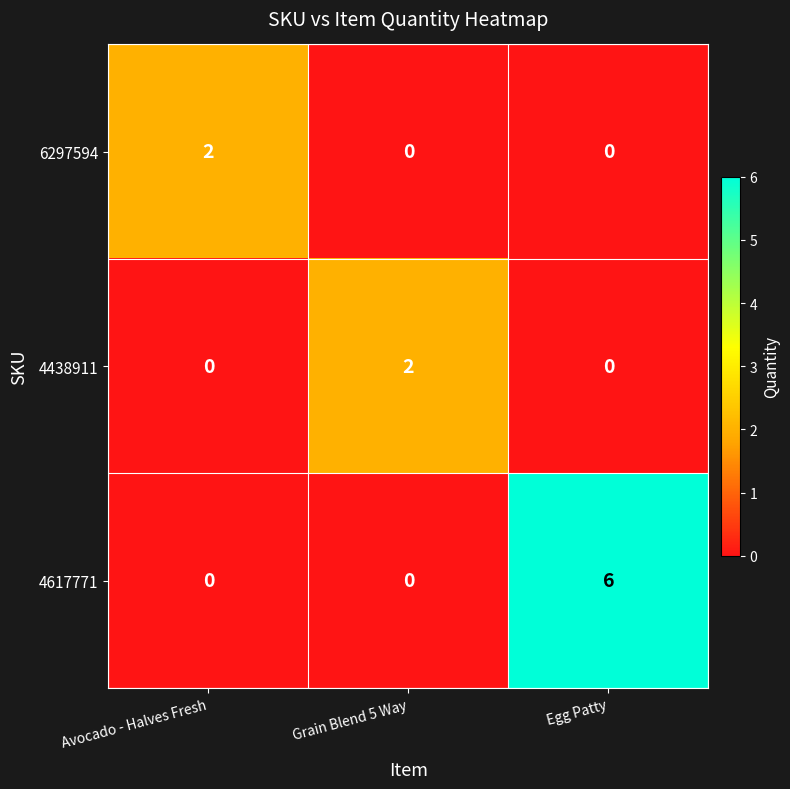

Count the 6297594 values in the range 0 to 2.

3